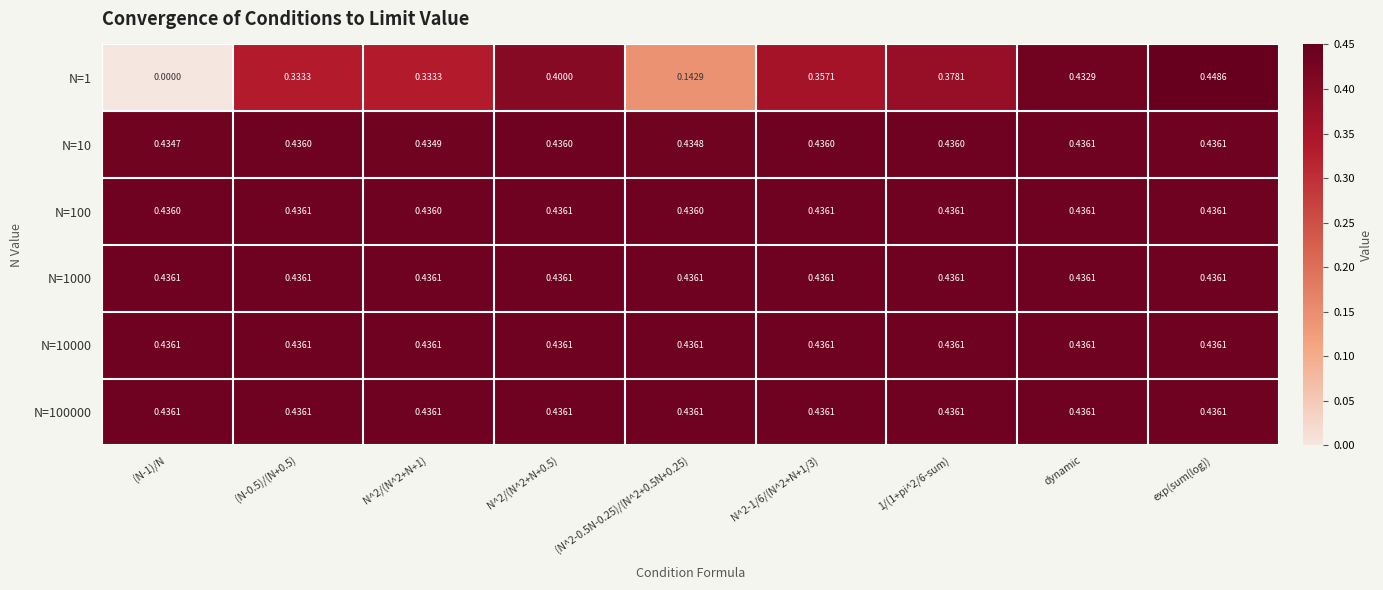

Is the value of N=10000 at exp(sum(log)) greater than the value of N=100 at N^2/(N^2+N+1)?

Yes